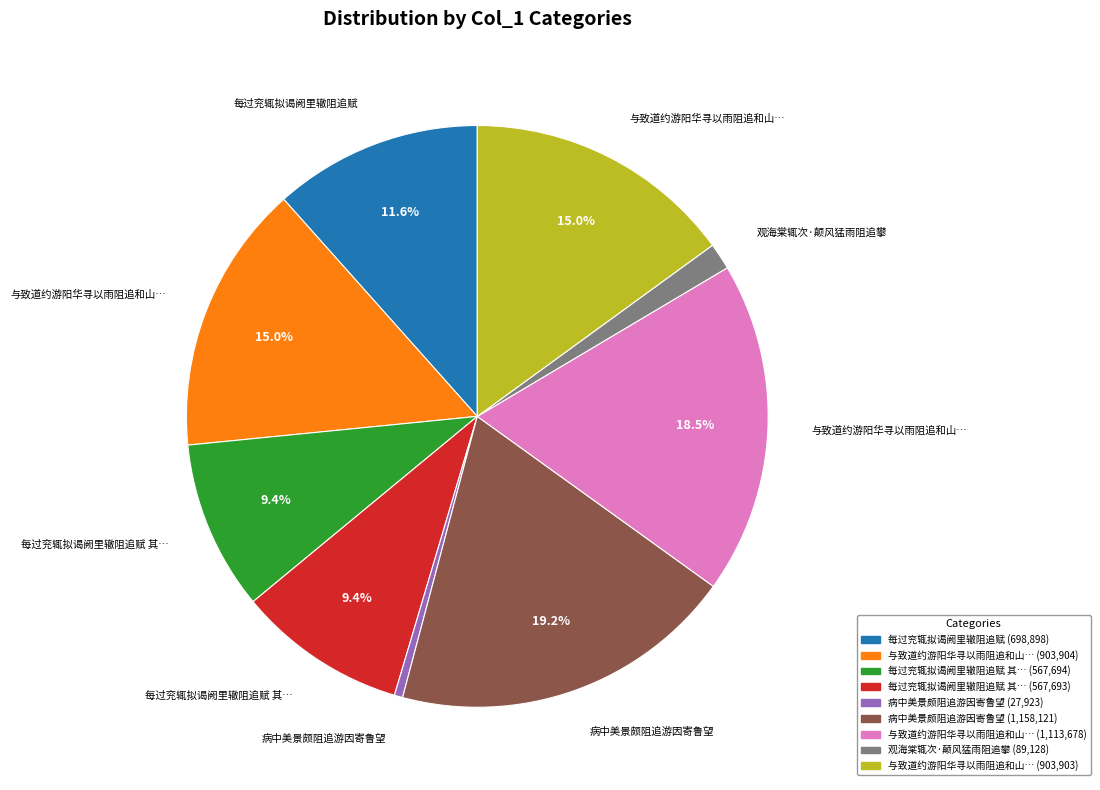

Is there any slice that represents more than half of the pie?

No